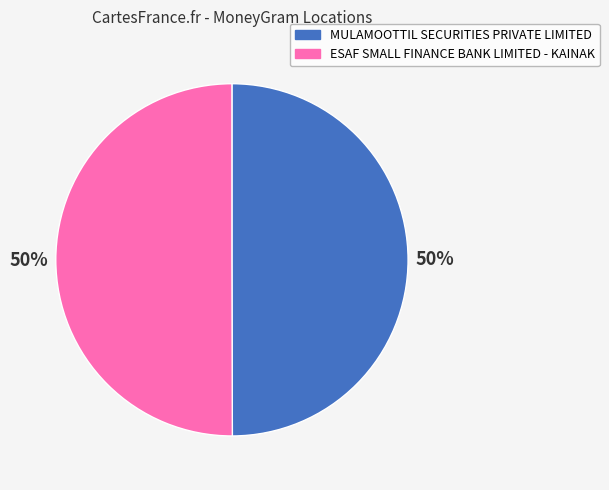

To the nearest percent, what percentage of the pie is MULAMOOTTIL SECURITIES PRIVATE LIMITED?

50%